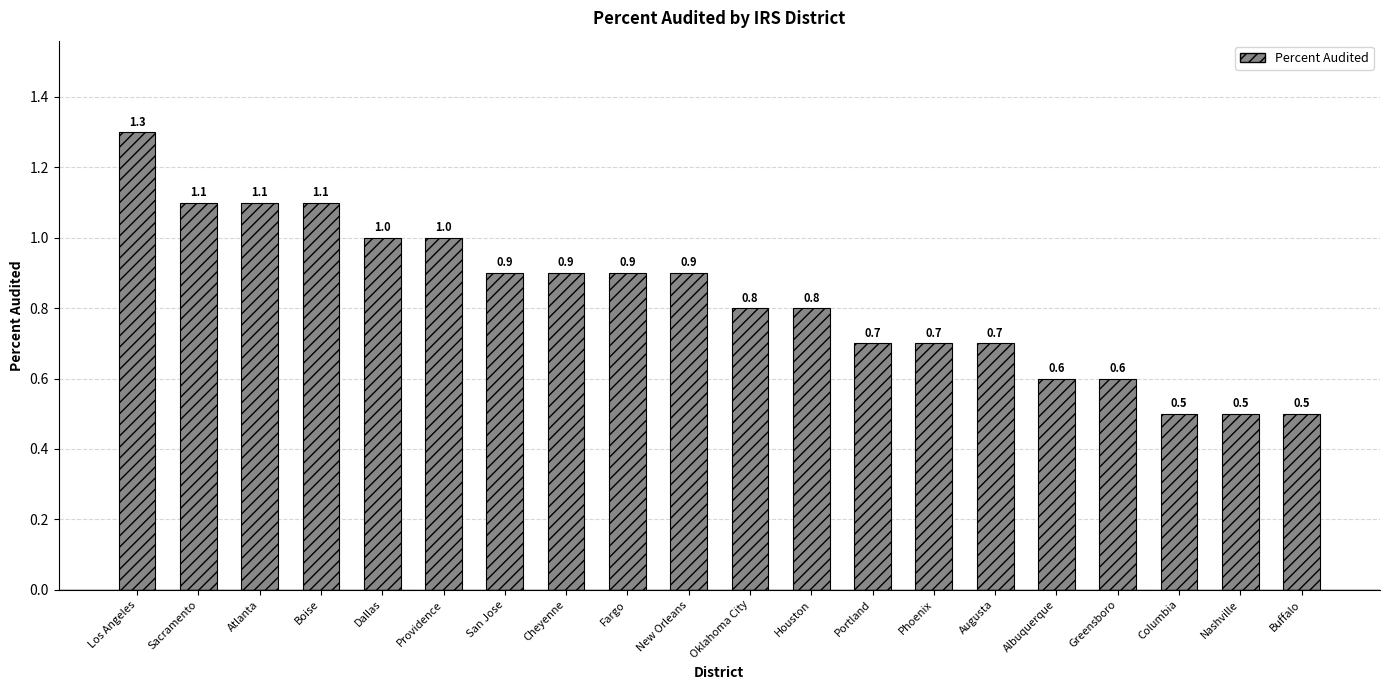

What is the difference between the second highest and second lowest values?

0.6